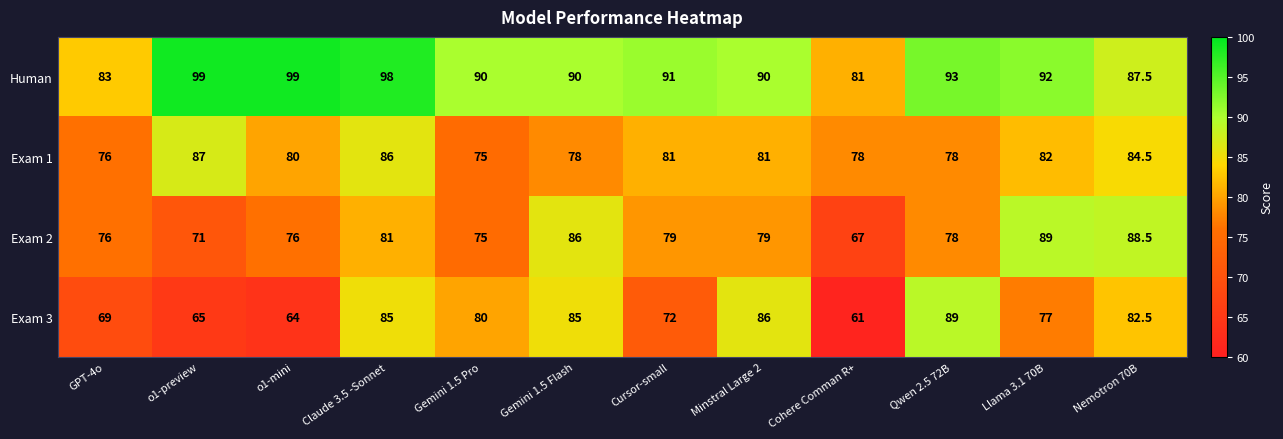

What is the greatest value displayed?

99.0